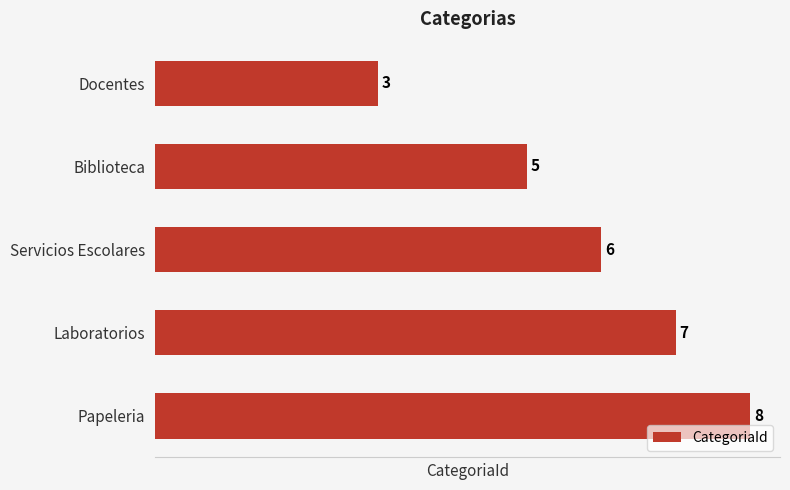

Which has a higher value, Docentes or Biblioteca?

Biblioteca